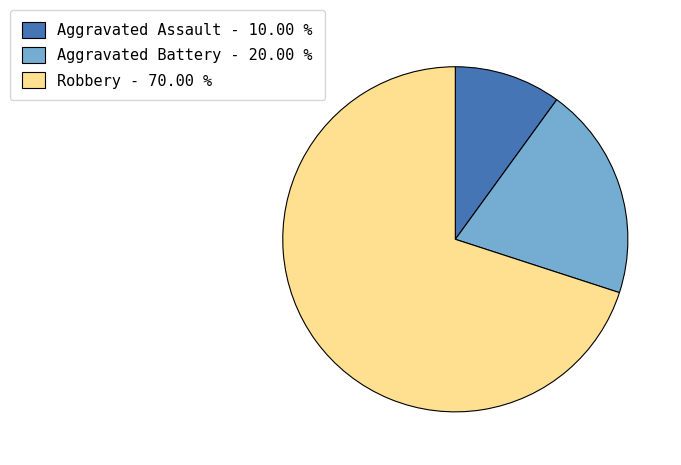

What is the ratio of the value at Aggravated Battery to the value at Robbery?

0.3